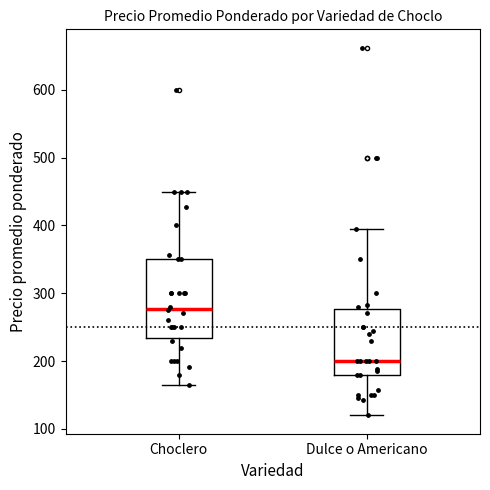

Where does the median line of the box for Dulce o Americano sit on the y-axis? The values are not printed on the chart, so give them approximately, as read against the axis.

200